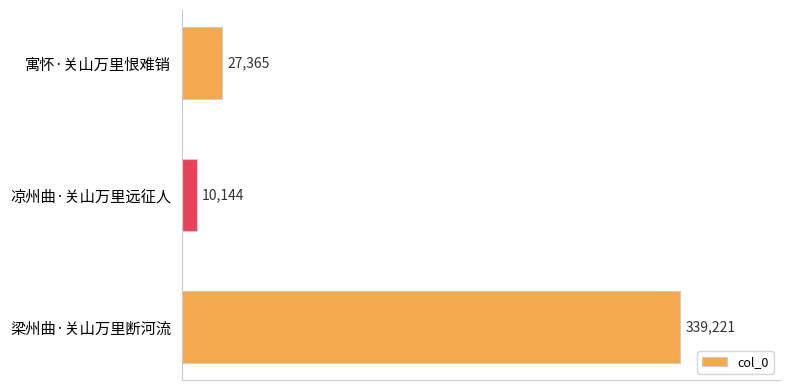

Which category has the highest value across all series?

梁州曲·关山万里断河流